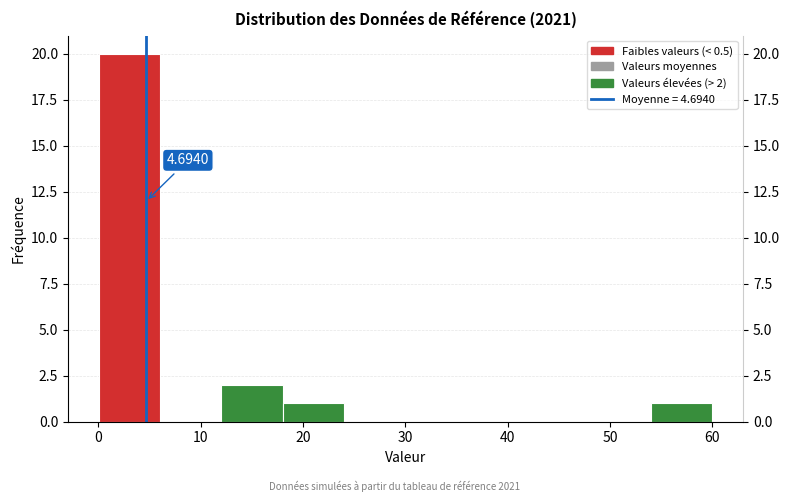

Over which range of the x-axis is the bar tallest?

0 to 6